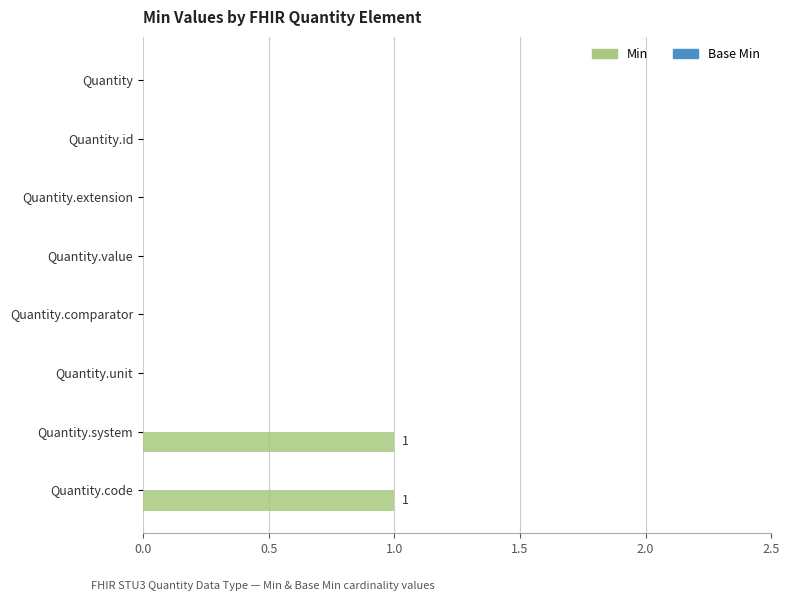

Is it true that the value at Quantity.unit is 0?

True